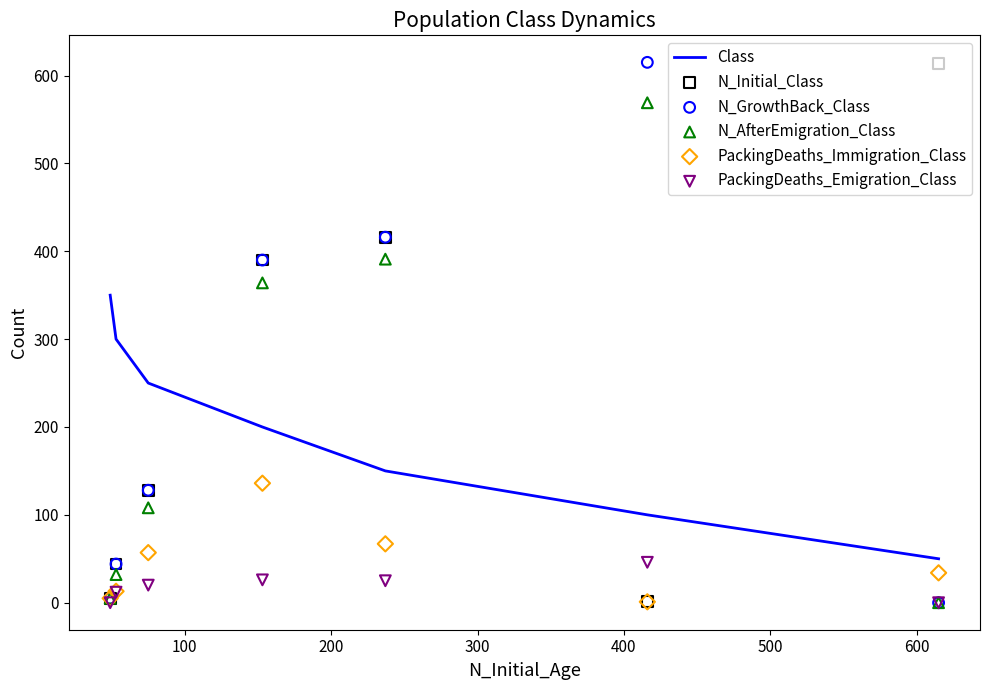

Which series reaches the minimum Y coordinate?

N_GrowthBack_Class